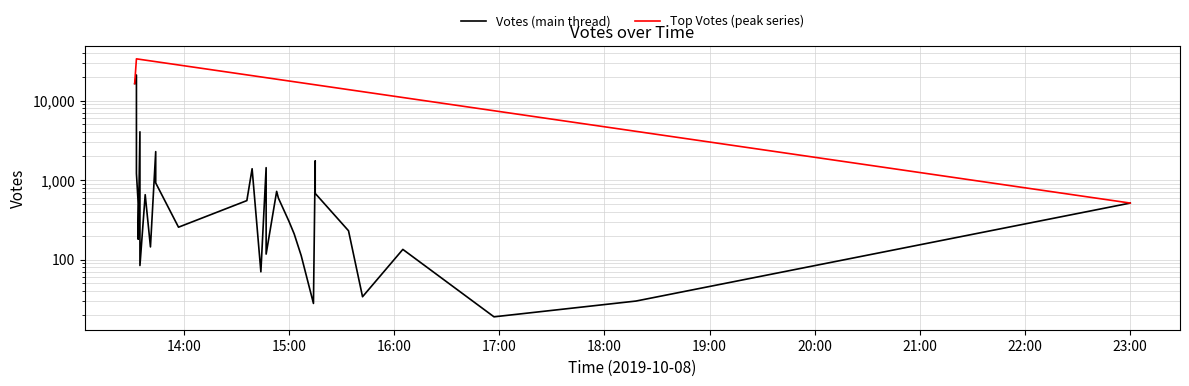

How many values are below 513?

16